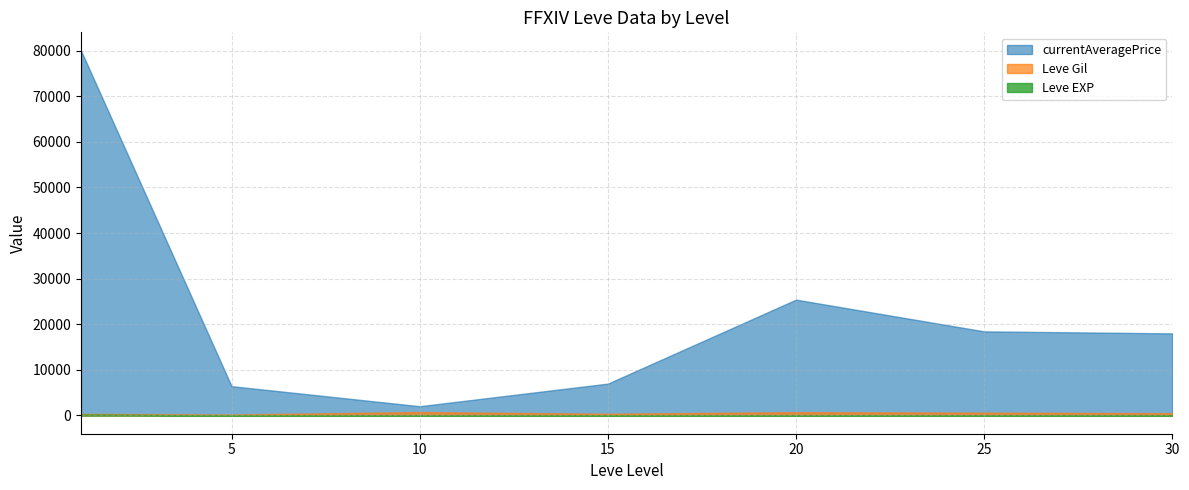

What is the sum of the Leve Gil values at 5 and 30?

750